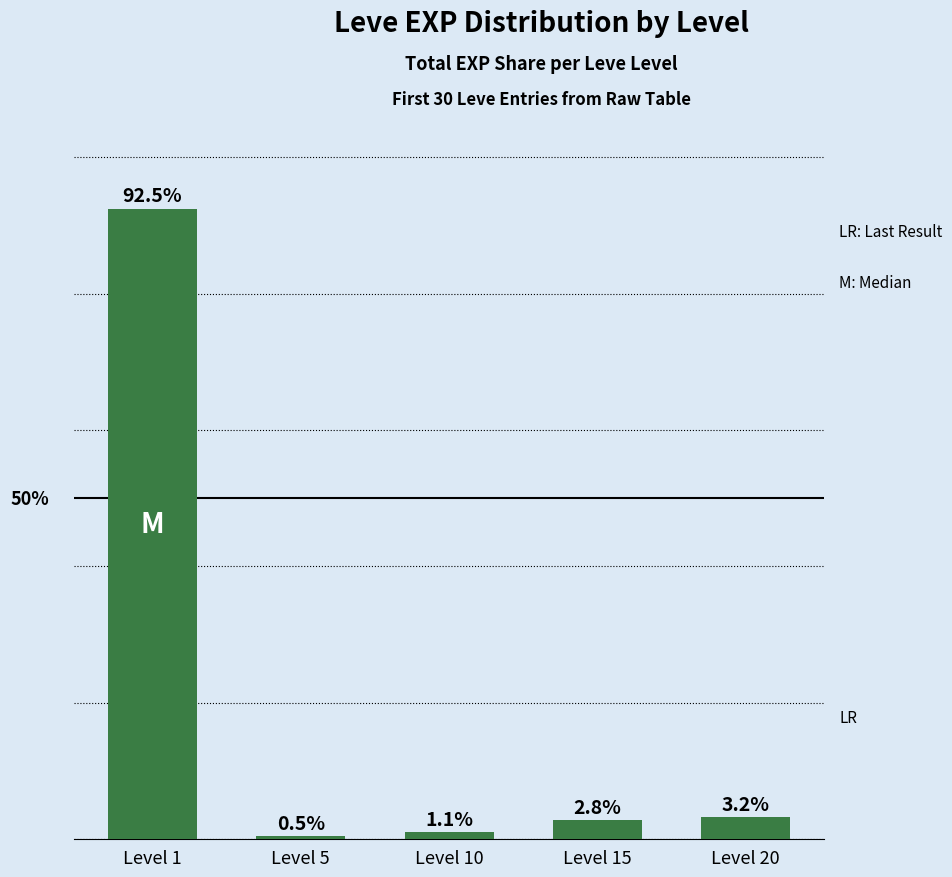

Which has a higher value, Level 20 or Level 15?

Level 20